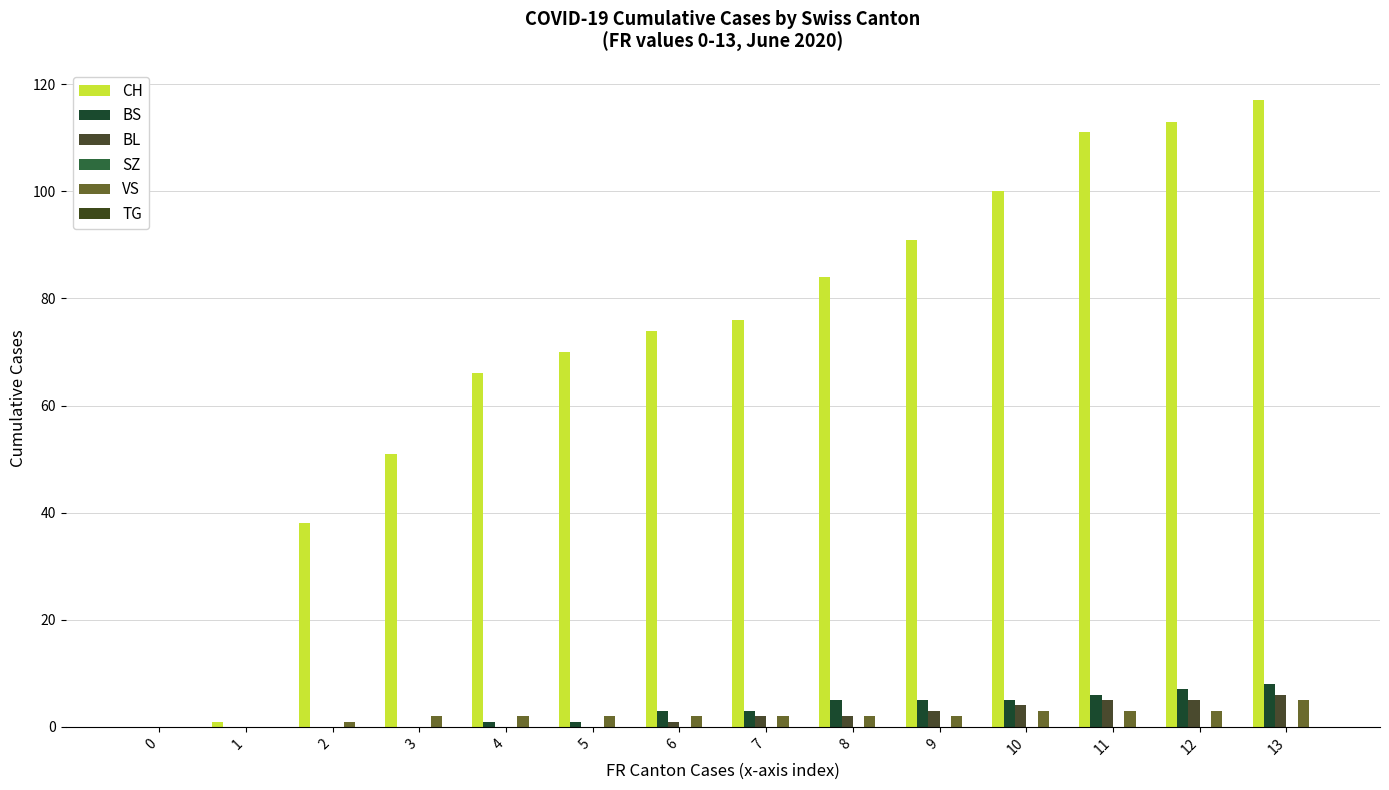

How many distinct data groups are displayed?

4